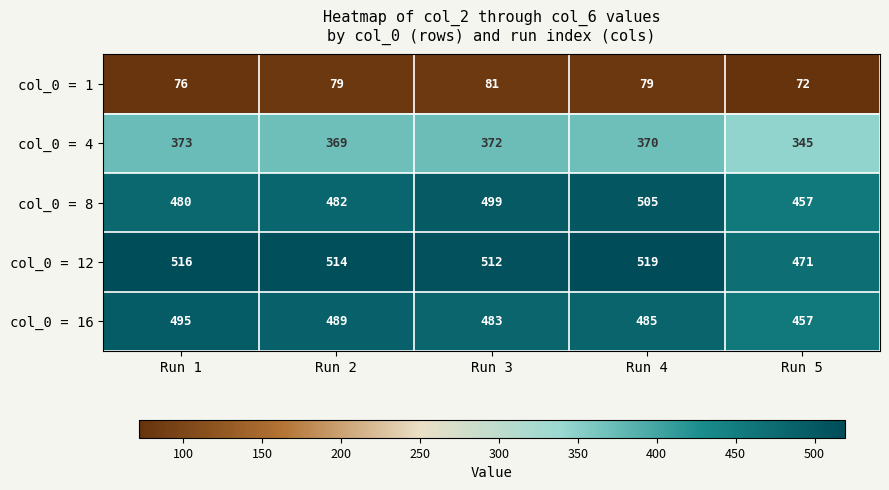

At which category is the sum across all series the highest?

Run 4